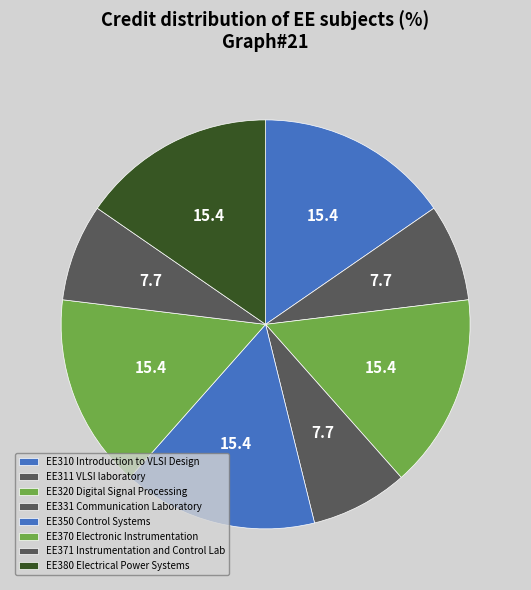

How many slices are in this pie chart?

8